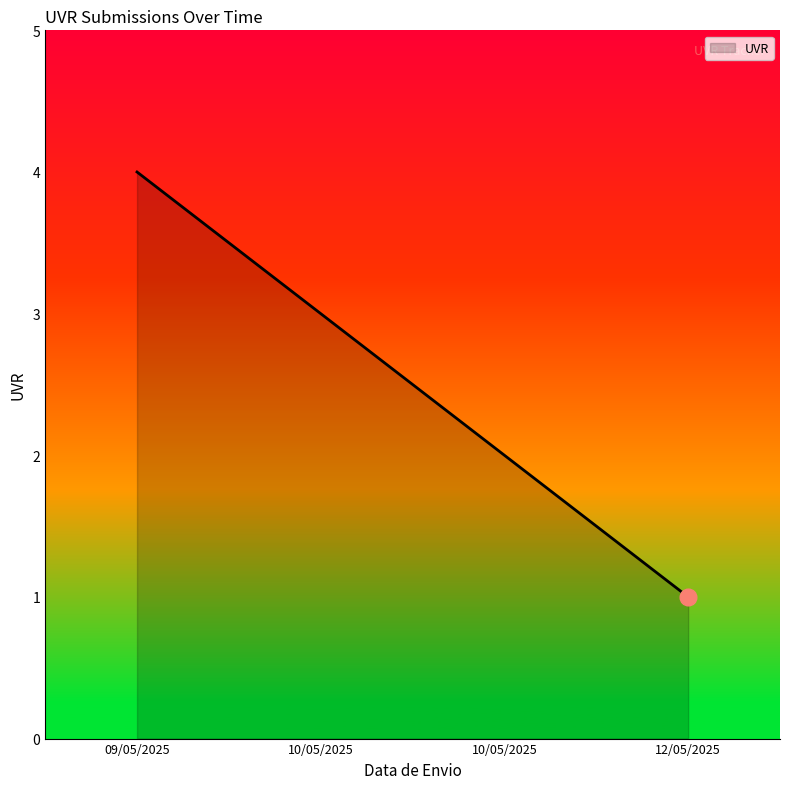

Does the chart display data point markers on the line(s)?

No